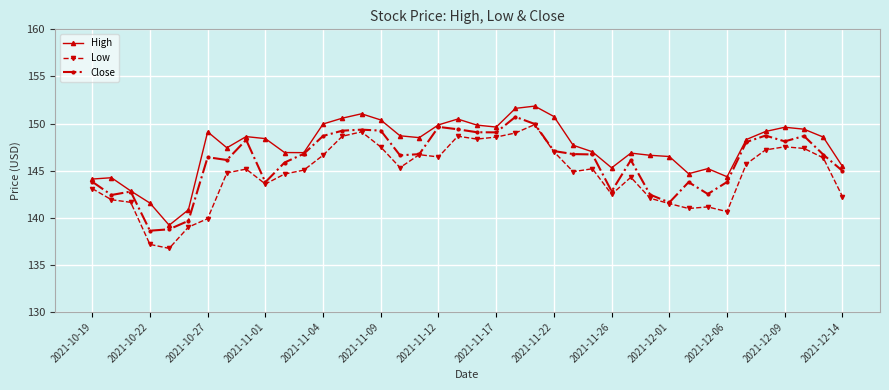

Rank the series by their maximum value, from lowest to highest.

Low, Close, High